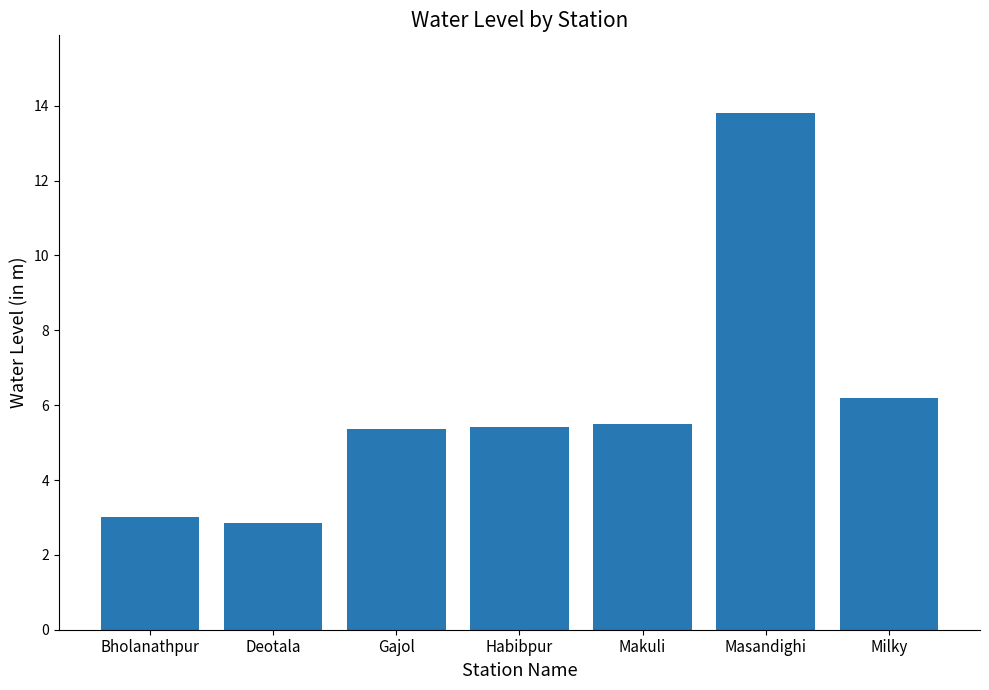

Reading right to left, extract all data points from this chart.

Milky=6.2	Masandighi=13.8	Makuli=5.5	Habibpur=5.4	Gajol=5.4	Deotala=2.8	Bholanathpur=3.0